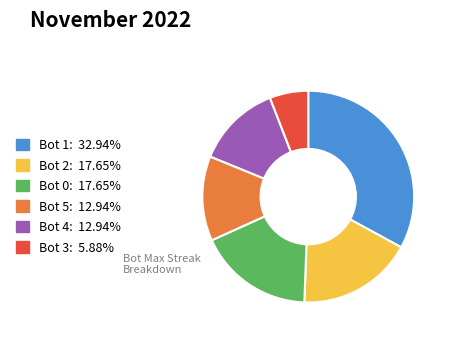

What is the smallest slice in the pie chart?

Bot 3